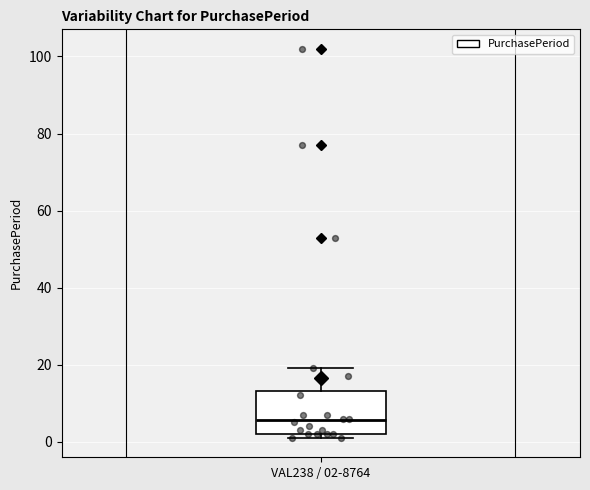

Where does the upper whisker of the box for VAL238 / 02-8764 end on the y-axis? The values are not printed on the chart, so give them approximately, as read against the axis.

20